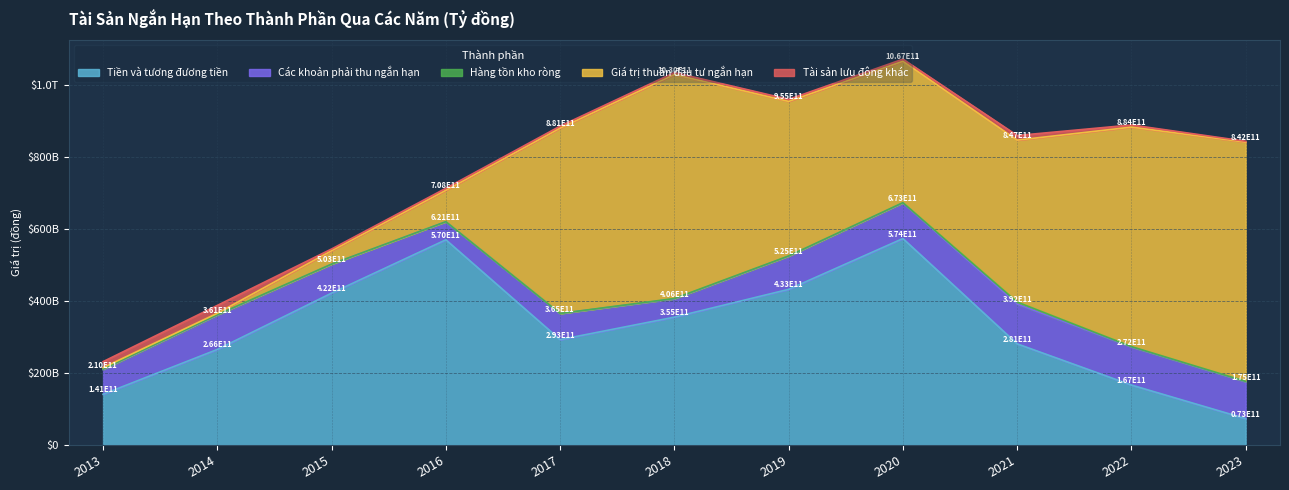

Reading left to right, list all the values displayed in this chart.

Tiền và tương đương tiền: 141065560829	265562396295	422254610326	570417309614	292899716023	355404426990	432713203502	573839866311	281179395479	166625610807	73235164925
Các khoản phải thu ngắn hạn: 68657017730	95308386335	80250876134	50114851860	72380490184	50782084600	92075678088	99001720650	110469571306	105649919035	102178354145
Hàng tồn kho ròng: 1327934319	1376140117	373660595	325557534	416306909	1073333862	769438290	862926510	5714399079	1307836602	1404688477
Giá trị thuần đầu tư ngắn hạn: 4000000000	4000000000	37250000000	87000000000	514972412500	622466776527	429534320173	392907368342	450083000000	610022648379	664944688963
Tài sản lưu động khác: 16683864705	21825435546	4752484692	5733507911	5666439068	5637698274	5636724591	5917520923	12878897423	6009481172	2494248750